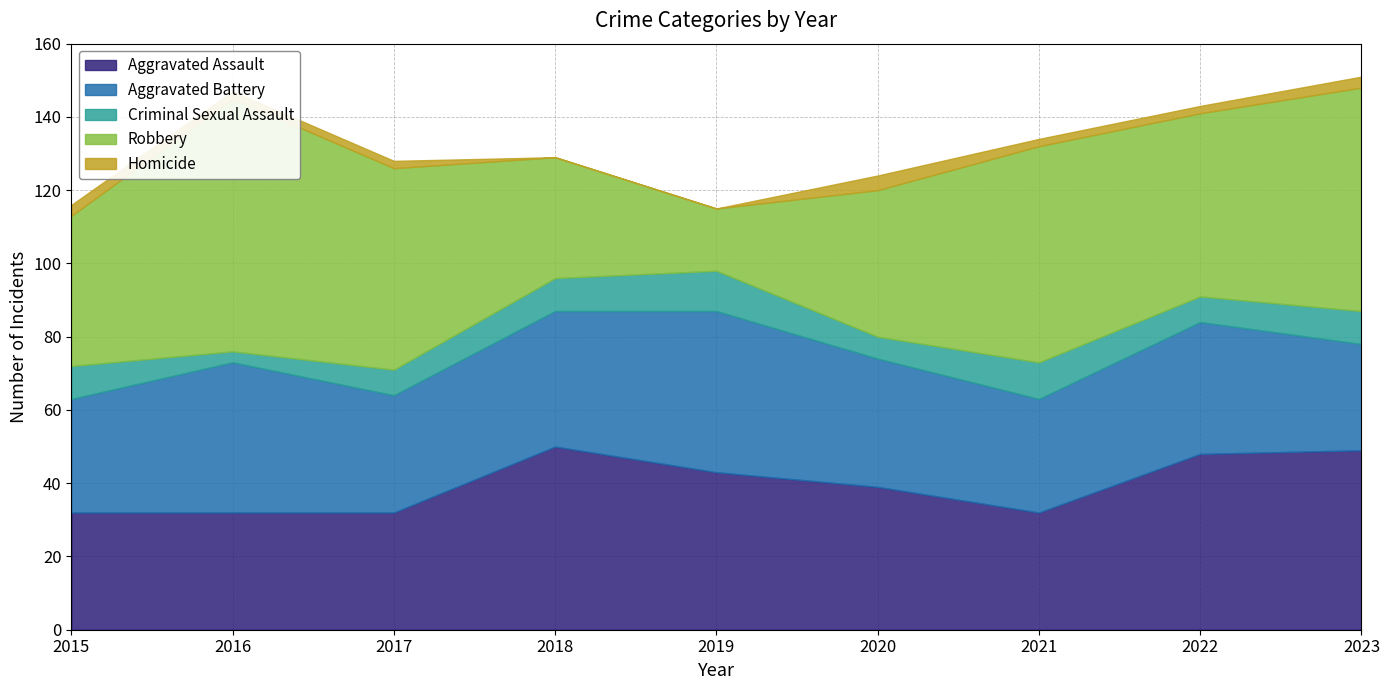

Where is the first local maximum for Aggravated Assault?

2018